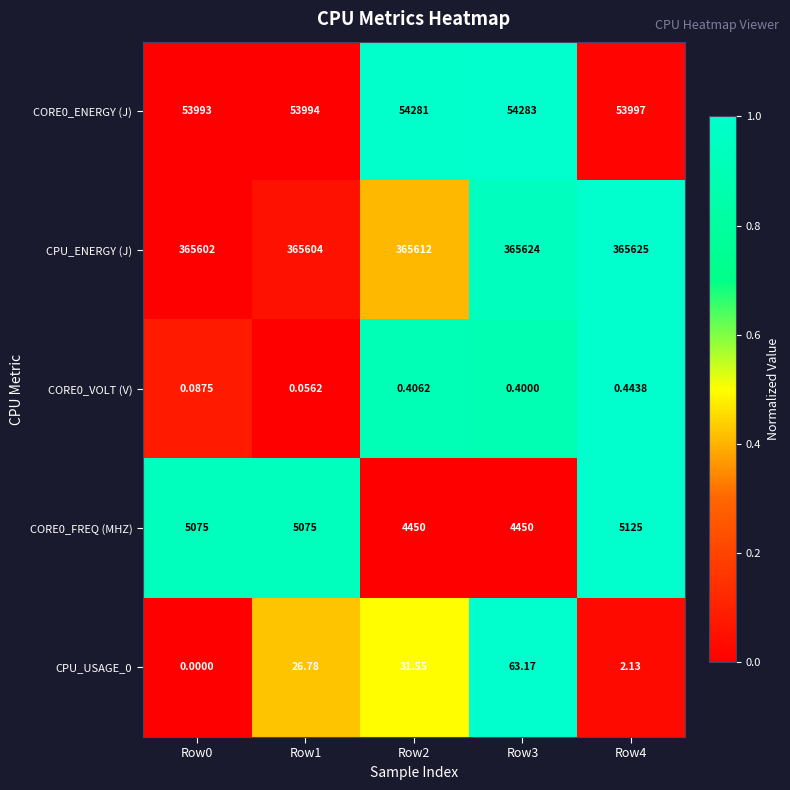

Which series has the largest total across all categories?

CPU_ENERGY (J)